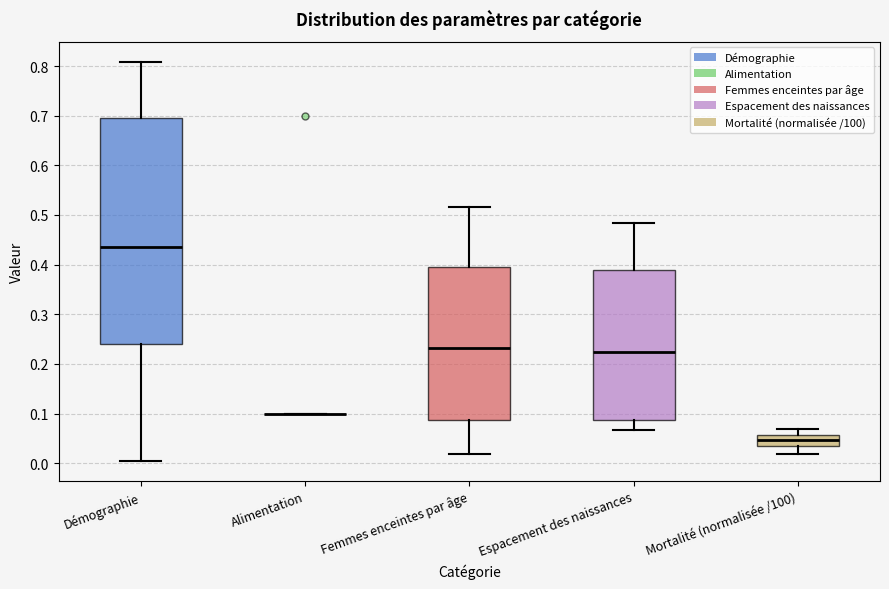

Which box is the tallest, from its lower edge to its upper edge?

Démographie